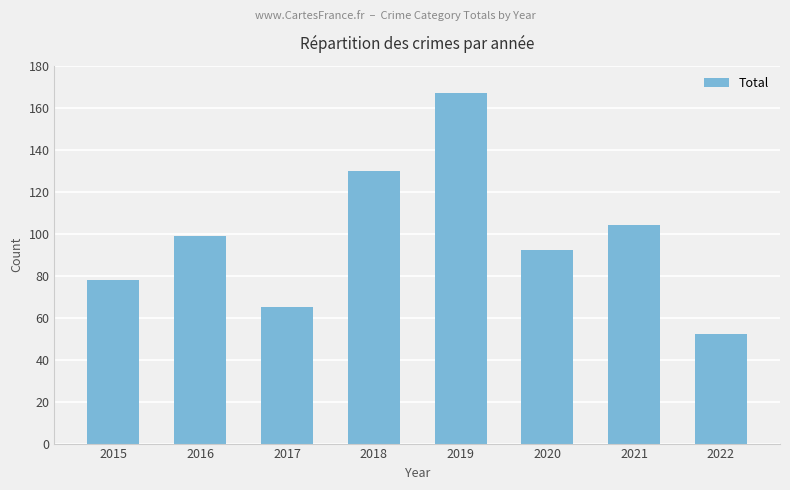

At which label is the value closest to 109?

2021